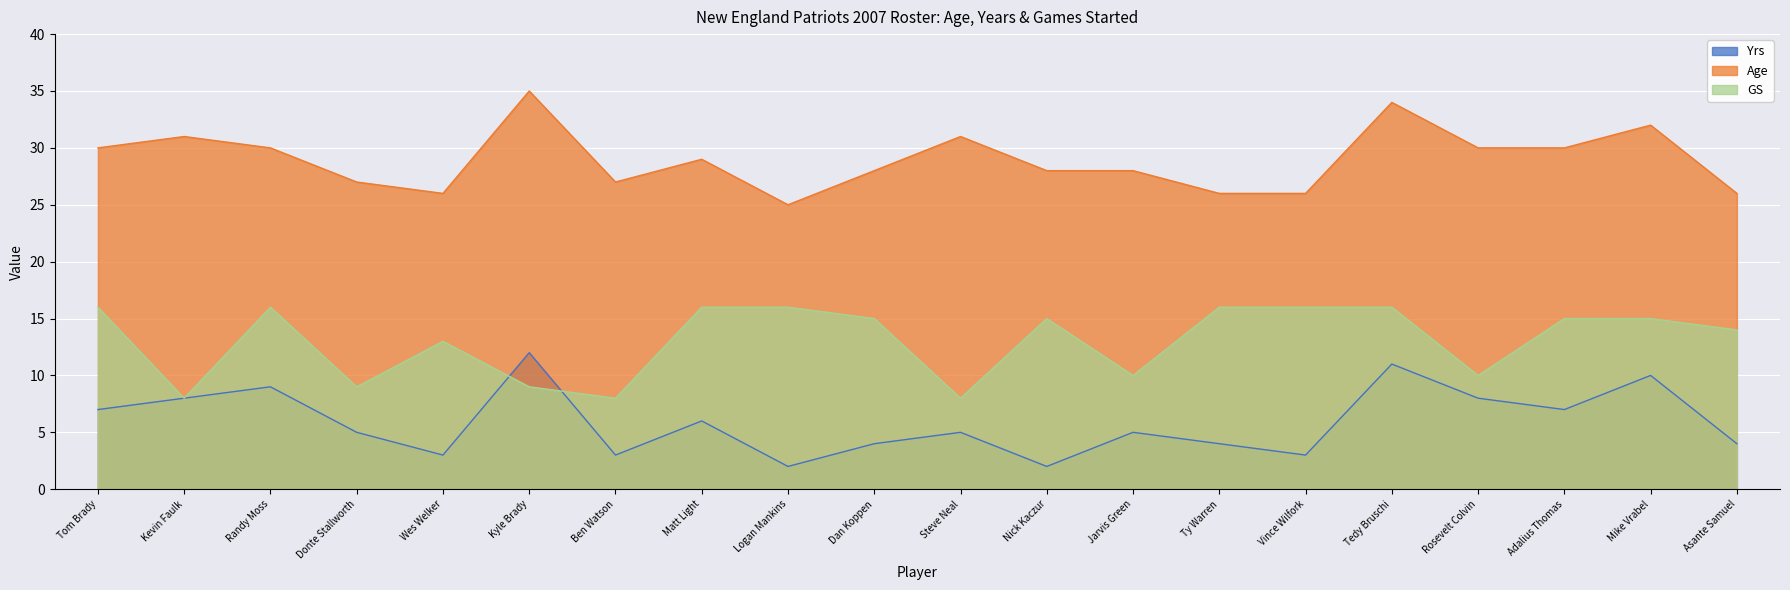

Between Vince Wilfork and Tom Brady, which is larger?

Tom Brady